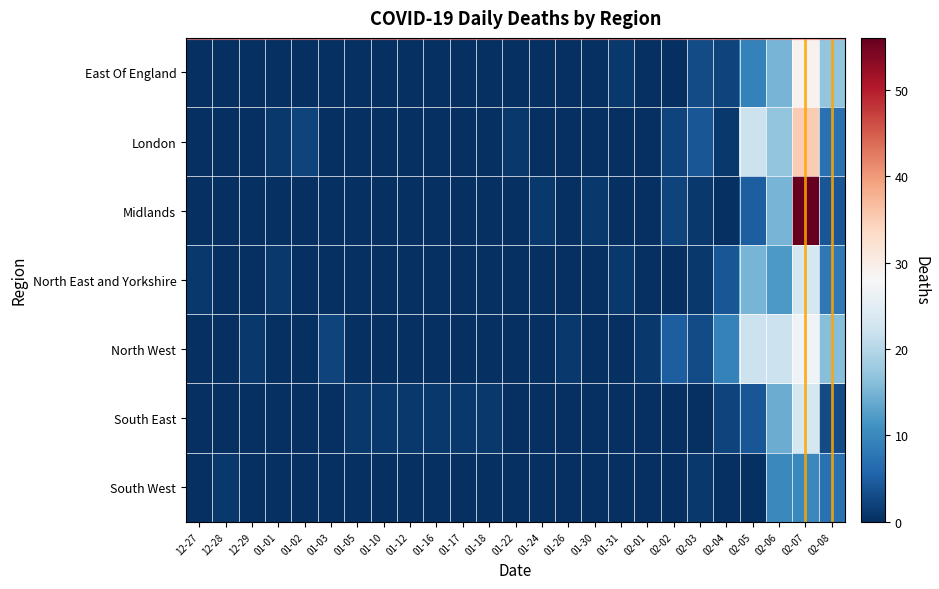

Reading left to right, transcribe all the data shown in this chart.

East Of England: 12-27=0	12-28=0	12-29=0	01-01=0	01-02=0	01-03=0	01-05=0	01-10=0	01-12=0	01-16=0	01-17=0	01-18=0	01-22=0	01-24=0	01-26=0	01-30=0	01-31=1	02-01=0	02-02=0	02-03=3	02-04=2	02-05=9	02-06=15	02-07=29	02-08=17
London: 12-27=0	12-28=0	12-29=0	01-01=1	01-02=2	01-03=0	01-05=0	01-10=0	01-12=0	01-16=0	01-17=0	01-18=0	01-22=1	01-24=0	01-26=0	01-30=0	01-31=0	02-01=0	02-02=2	02-03=4	02-04=1	02-05=22	02-06=17	02-07=35	02-08=7
Midlands: 12-27=0	12-28=0	12-29=0	01-01=0	01-02=0	01-03=0	01-05=0	01-10=0	01-12=0	01-16=0	01-17=0	01-18=0	01-22=0	01-24=1	01-26=0	01-30=1	01-31=0	02-01=0	02-02=2	02-03=1	02-04=0	02-05=5	02-06=15	02-07=56	02-08=4
North East and Yorkshire: 12-27=1	12-28=0	12-29=0	01-01=1	01-02=0	01-03=0	01-05=0	01-10=0	01-12=0	01-16=0	01-17=0	01-18=0	01-22=0	01-24=0	01-26=0	01-30=0	01-31=1	02-01=0	02-02=0	02-03=1	02-04=4	02-05=15	02-06=12	02-07=23	02-08=8
North West: 12-27=0	12-28=0	12-29=1	01-01=0	01-02=0	01-03=2	01-05=0	01-10=0	01-12=0	01-16=0	01-17=0	01-18=0	01-22=0	01-24=0	01-26=1	01-30=0	01-31=0	02-01=1	02-02=5	02-03=3	02-04=9	02-05=22	02-06=22	02-07=27	02-08=16
South East: 12-27=0	12-28=0	12-29=0	01-01=0	01-02=0	01-03=0	01-05=1	01-10=1	01-12=1	01-16=1	01-17=1	01-18=1	01-22=0	01-24=0	01-26=0	01-30=0	01-31=0	02-01=0	02-02=0	02-03=0	02-04=2	02-05=4	02-06=14	02-07=23	02-08=3
South West: 12-27=0	12-28=1	12-29=0	01-01=0	01-02=0	01-03=0	01-05=0	01-10=0	01-12=0	01-16=0	01-17=0	01-18=0	01-22=0	01-24=0	01-26=0	01-30=0	01-31=0	02-01=0	02-02=0	02-03=1	02-04=0	02-05=0	02-06=10	02-07=10	02-08=7